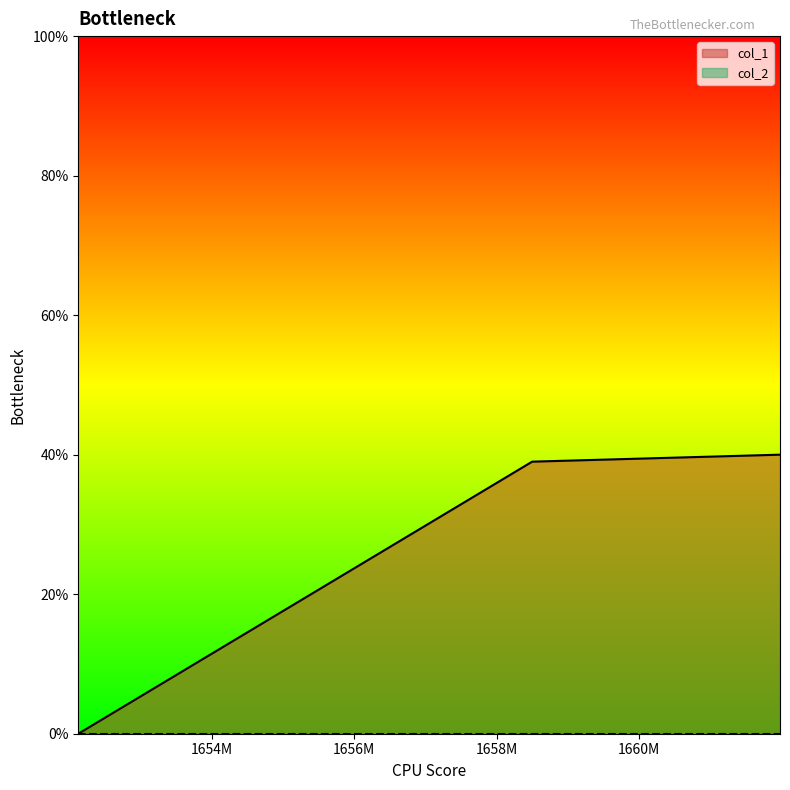

The value at 1652127269 is 0. True or false?

True